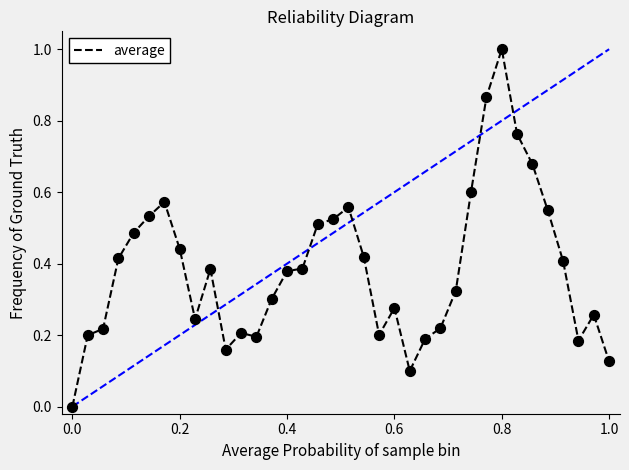

What is the difference between the maximum and minimum values?

1.0